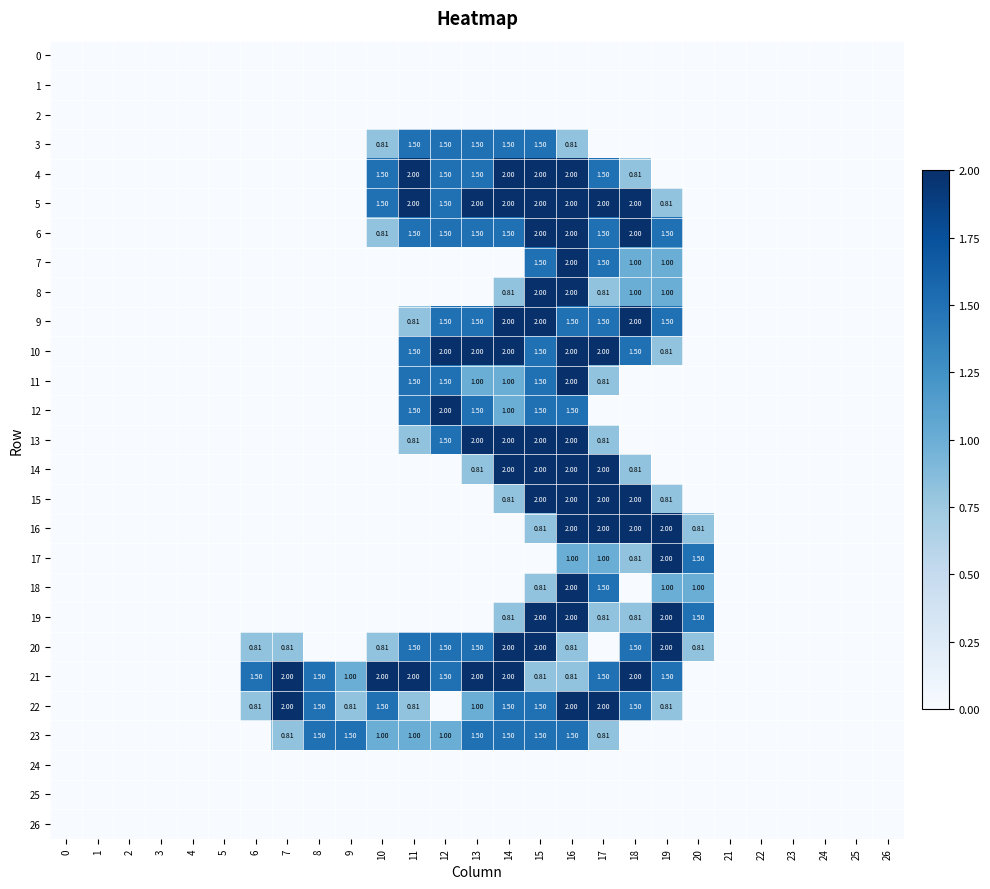

List the labels in order of 21 value, largest first.

7, 10, 11, 13, 14, 18, 6, 8, 12, 17, 19, 9, 15, 16, 0, 1, 2, 3, 4, 5, 20, 21, 22, 23, 24, 25, 26